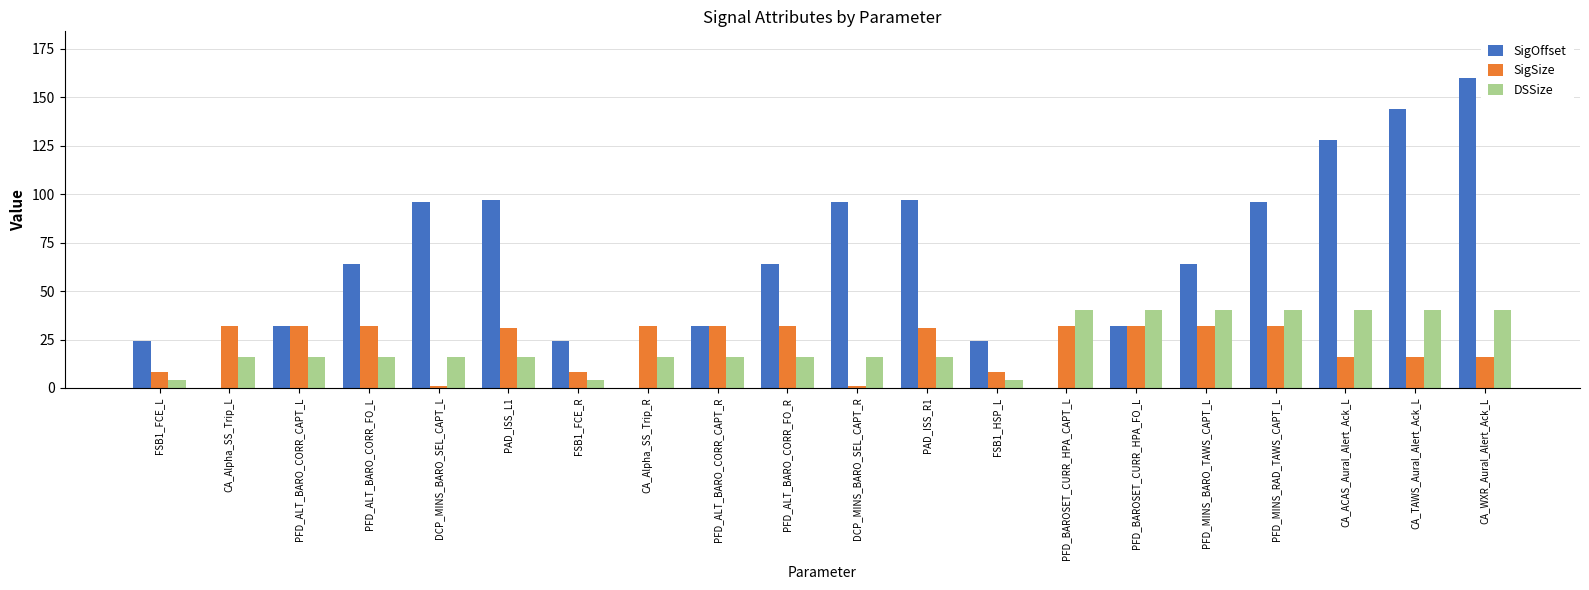

How many series are shown in this chart?

3